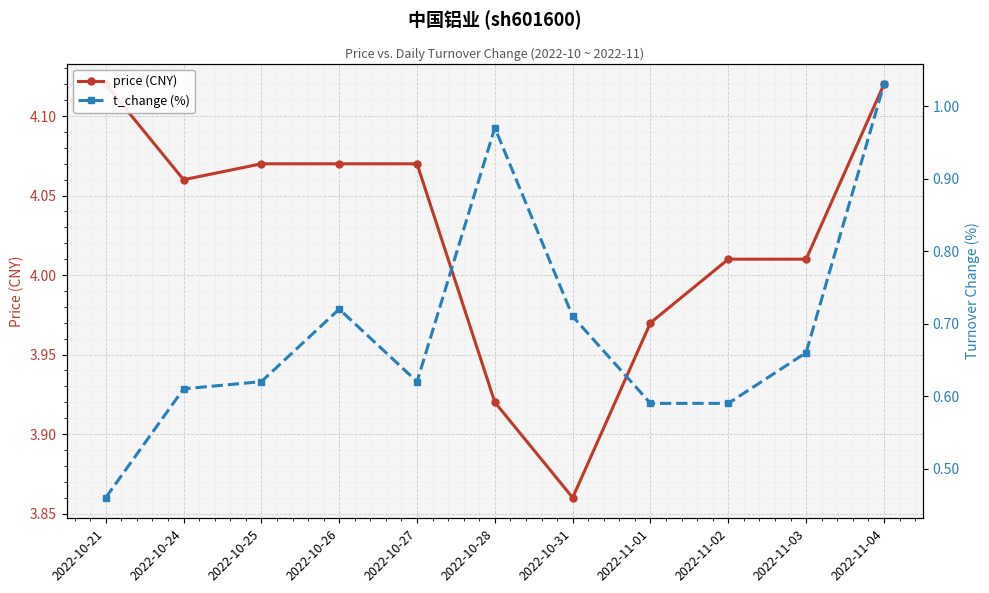

The value of t_change (%) at 2022-10-25 is 0.8. True or false?

False